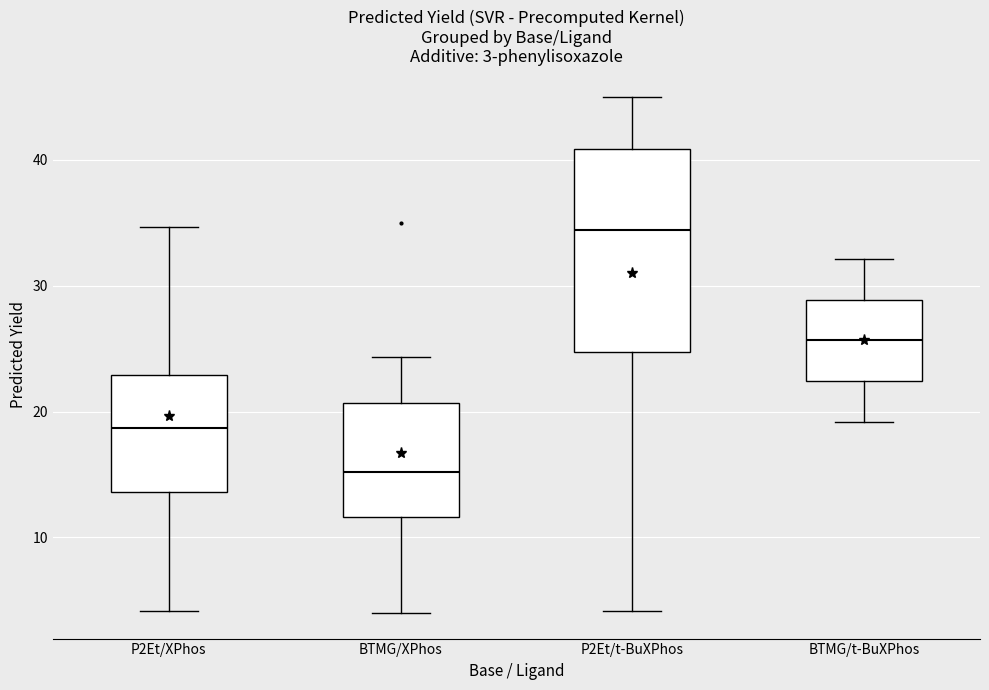

Which box is the tallest, from its lower edge to its upper edge?

P2Et/t-BuXPhos